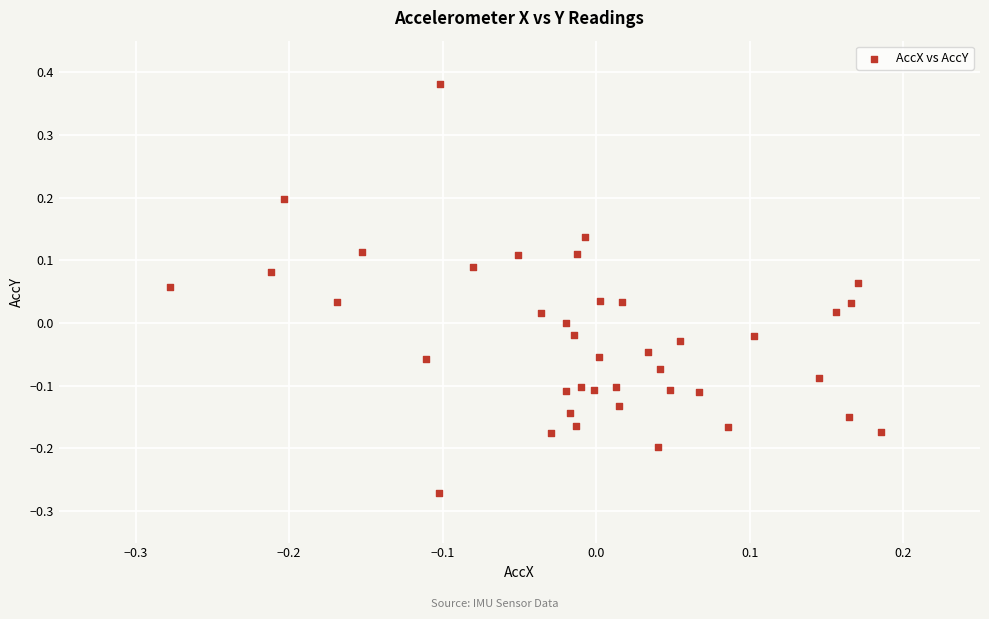

What is the range of Y values (max minus min)?

0.7